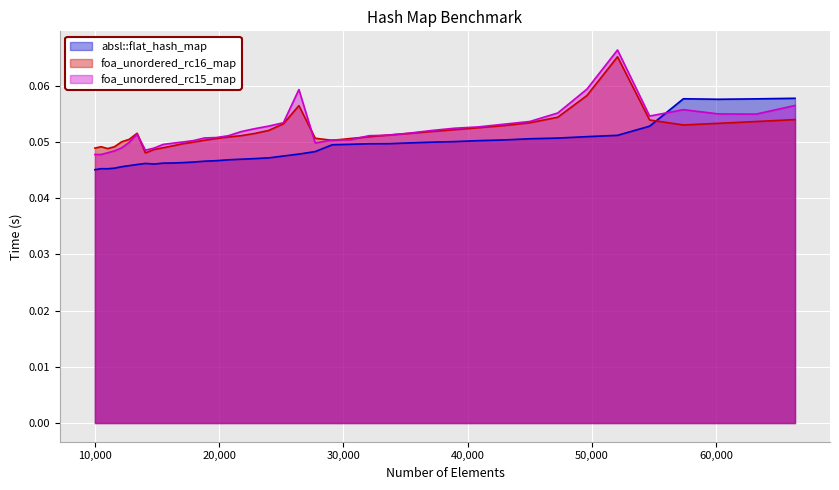

True or false: foa_unordered_rc15_map has more than 0 points higher than both neighbors.

True